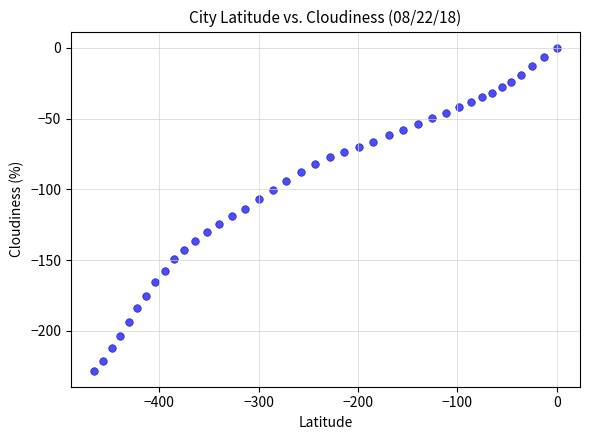

What is the range of X values (max minus min)?

465.5